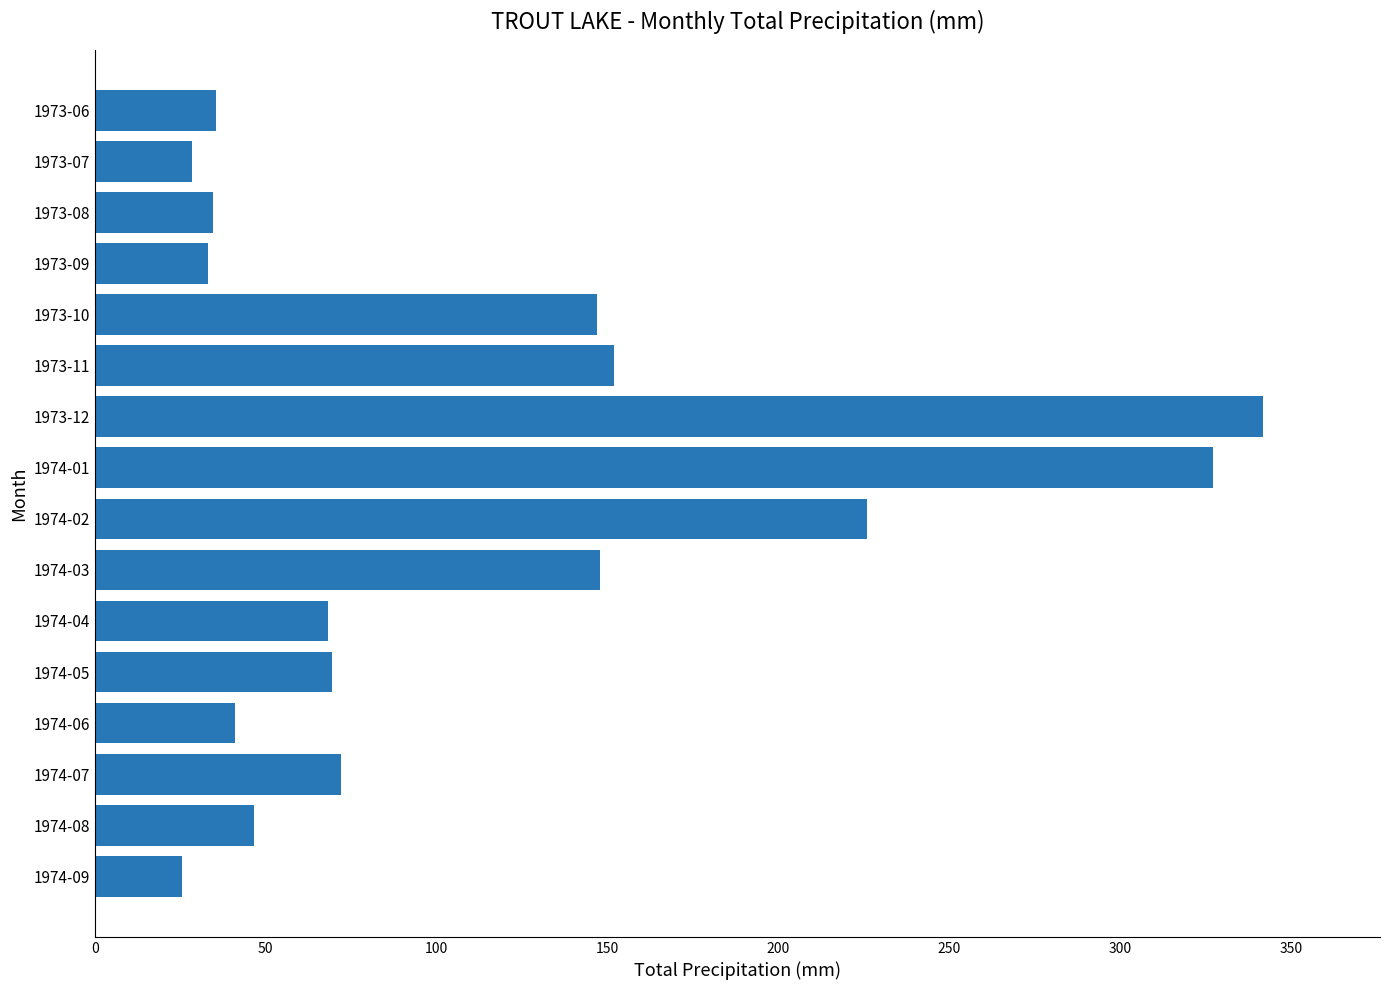

The value at 1974-03 is 147.8. True or false?

True